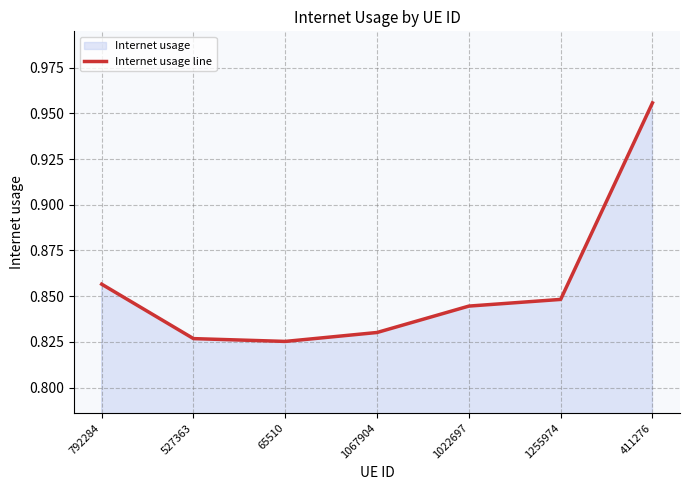

Read the value at 792284.

0.9